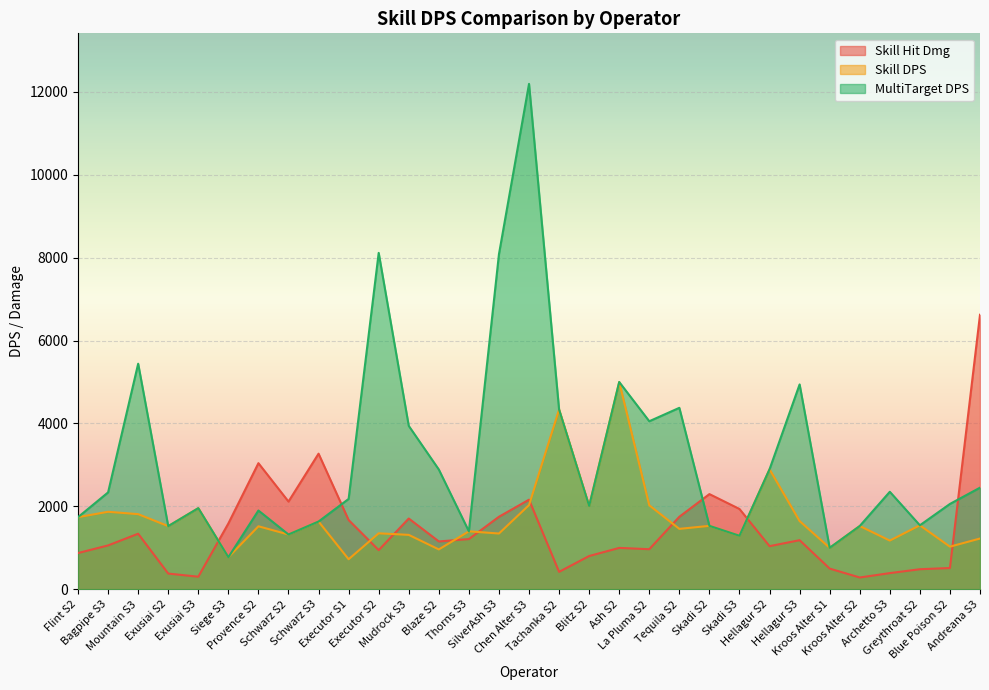

How many interior local peaks does the Skill Hit Dmg series have?

8